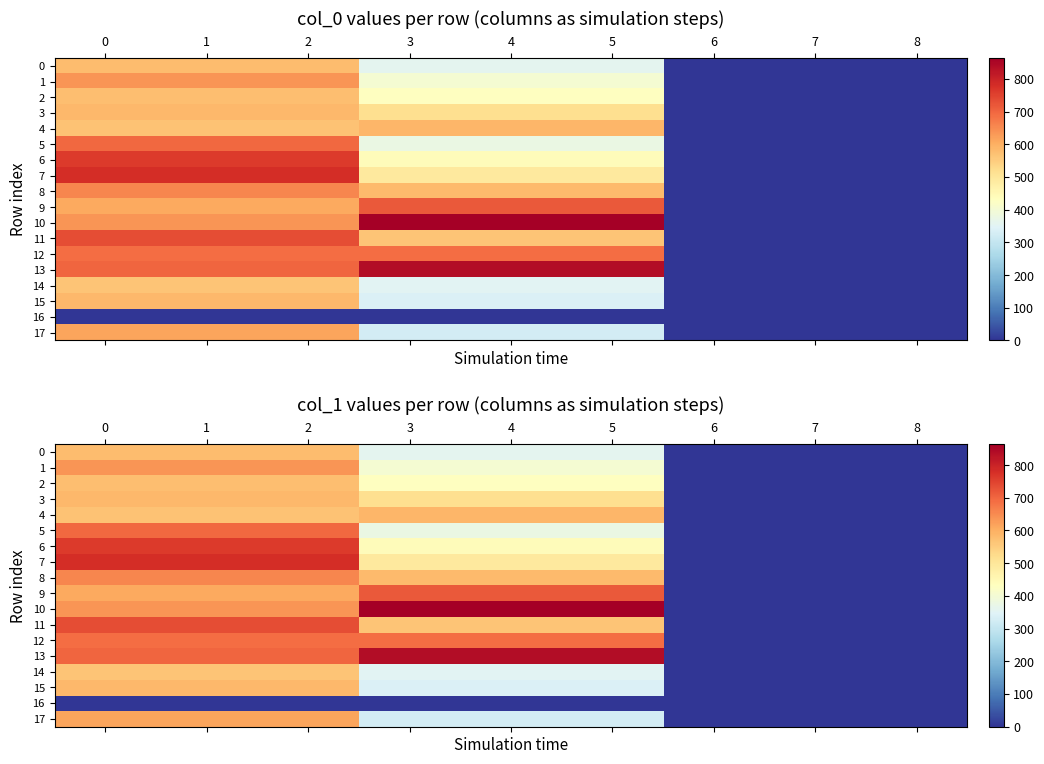

What is the minimum value for 14?

2.0